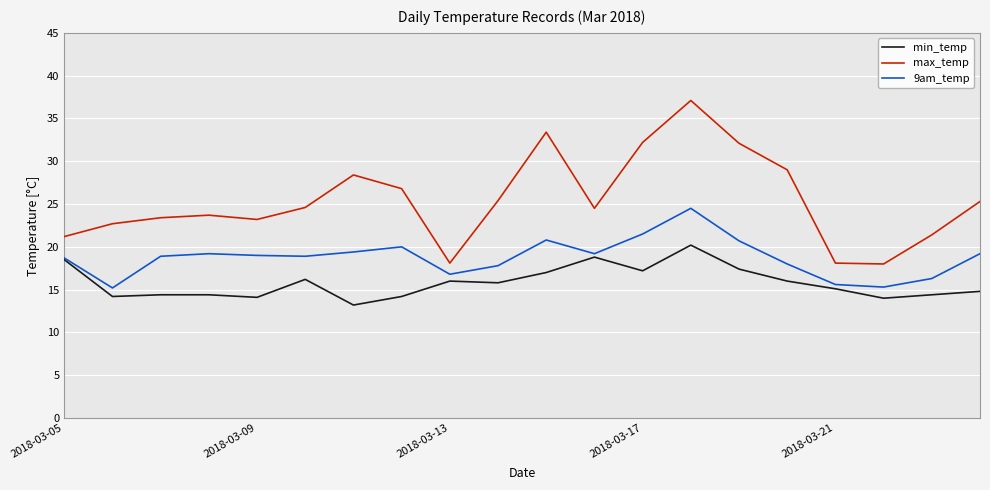

Rank the series by their average value, from highest to lowest.

max_temp, 9am_temp, min_temp